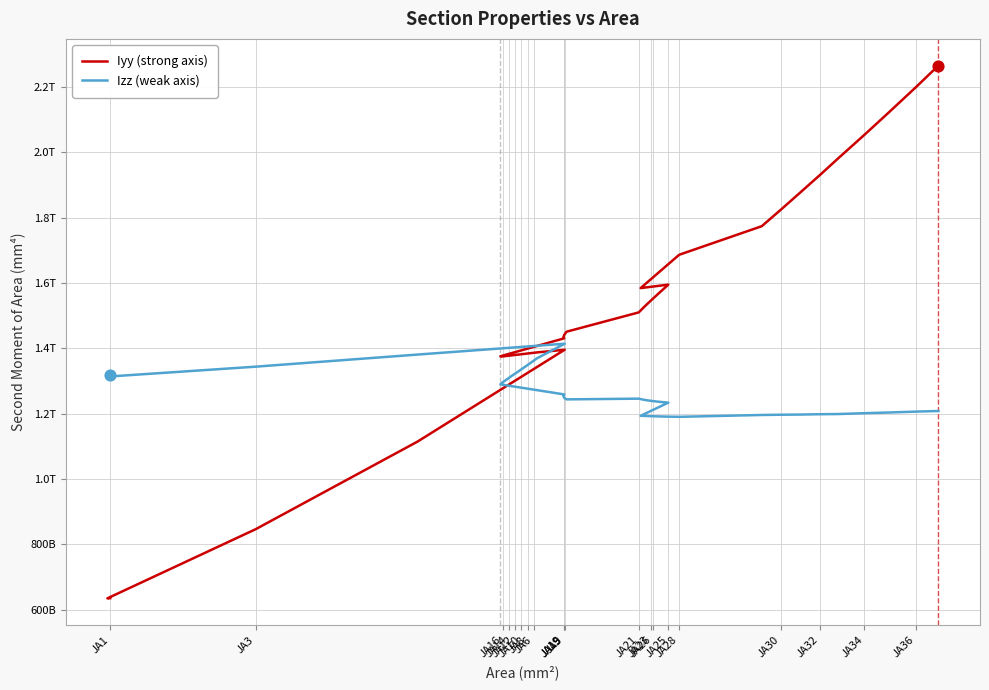

What are all the series names shown in the legend?

Iyy (strong axis), Izz (weak axis)